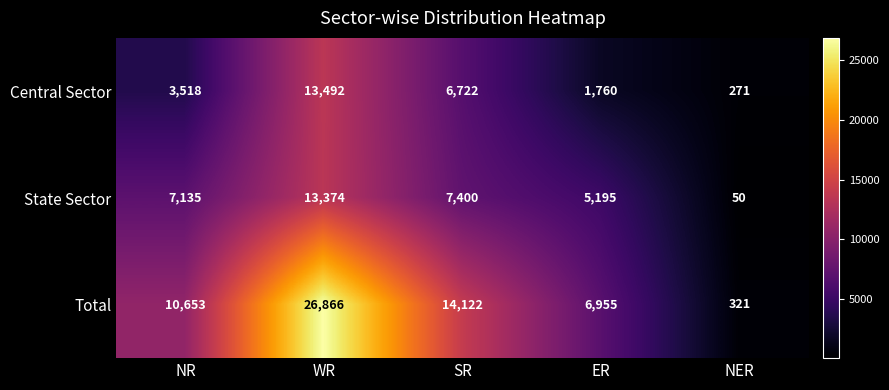

What is the difference between the highest and lowest values at NR?

7135